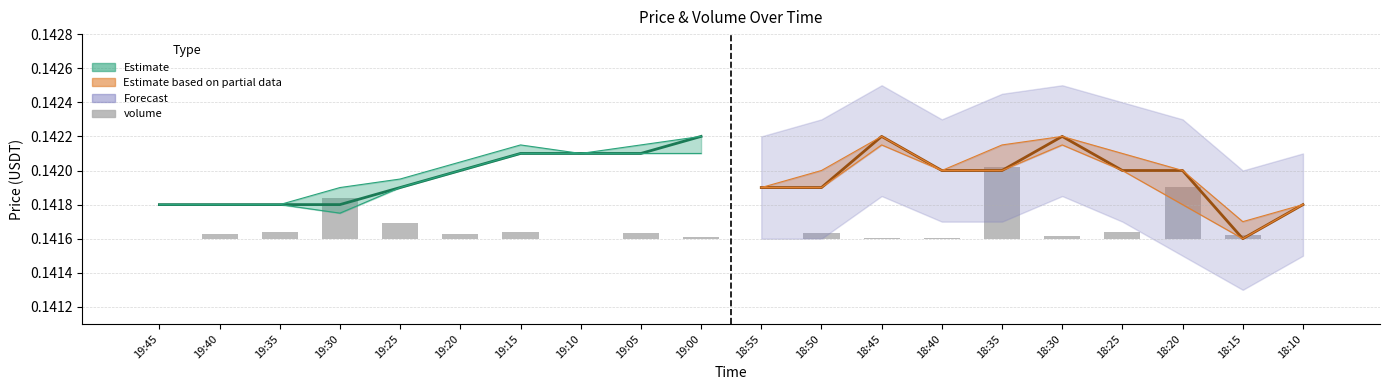

Between 19:30 and 18:35, which is larger?

18:35